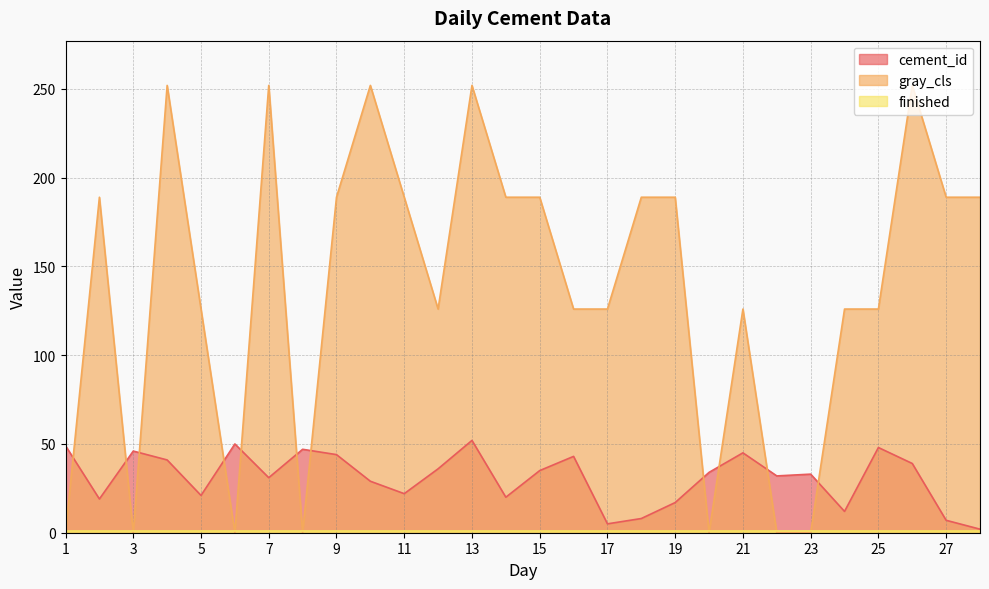

How many interior local peaks does the cement_id series have?

8